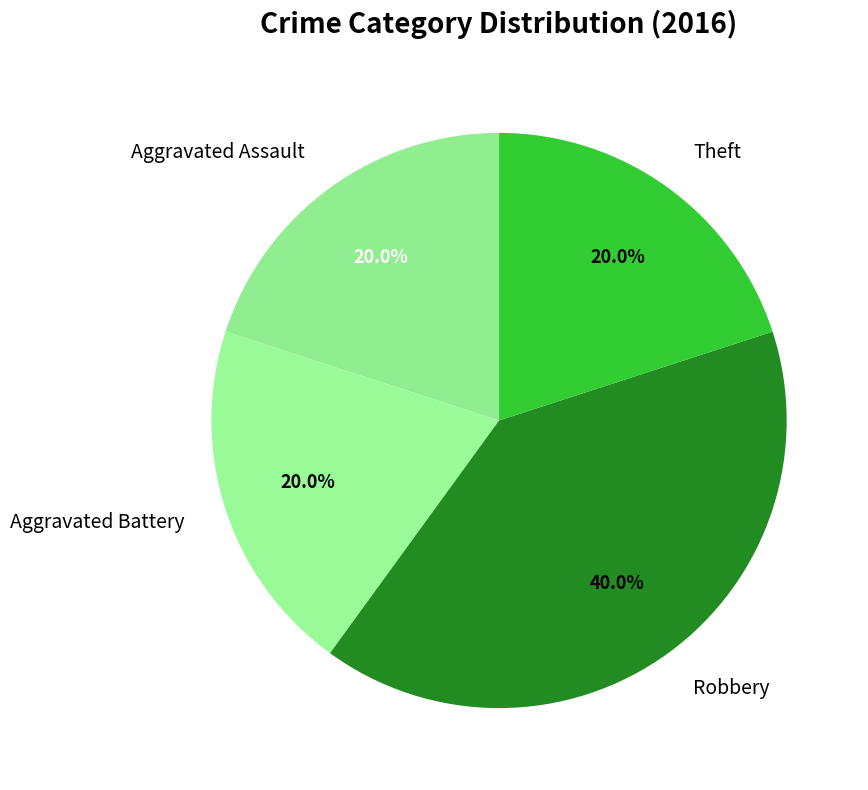

To the nearest percent, what percentage of the pie is Robbery?

40%